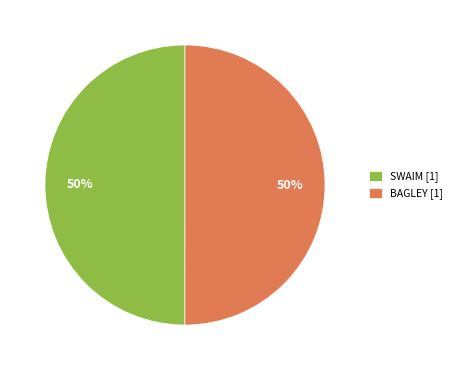

To the nearest percent, what percentage of the pie is SWAIM?

50%